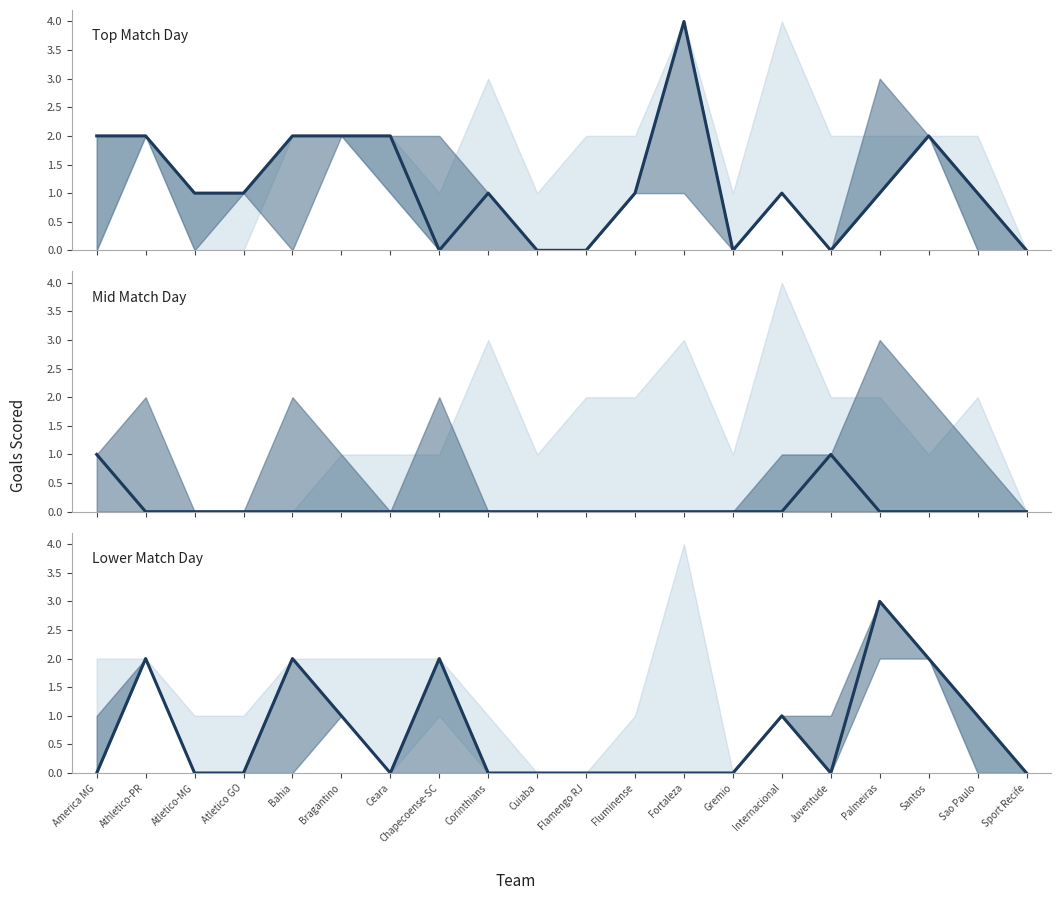

Between Fluminense and Athletico-PR, which is larger?

Fluminense